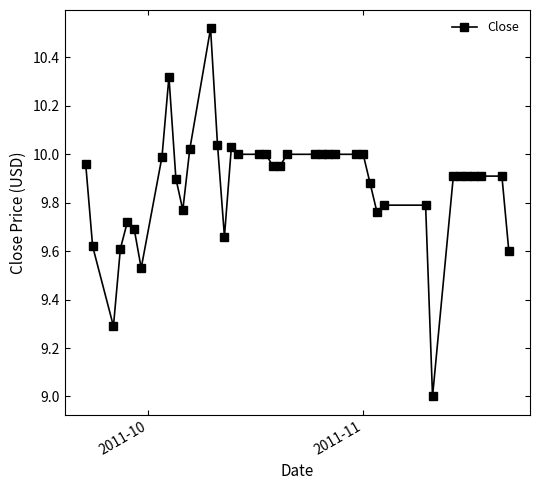

What is the minimum value shown in the chart?

9.0